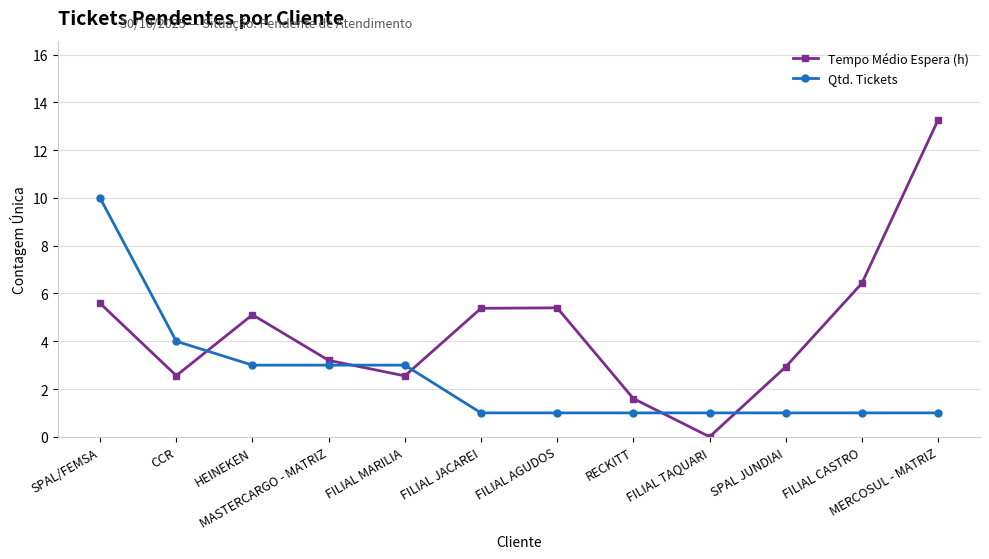

At which category does the chart reach its peak across all series?

MERCOSUL - MATRIZ